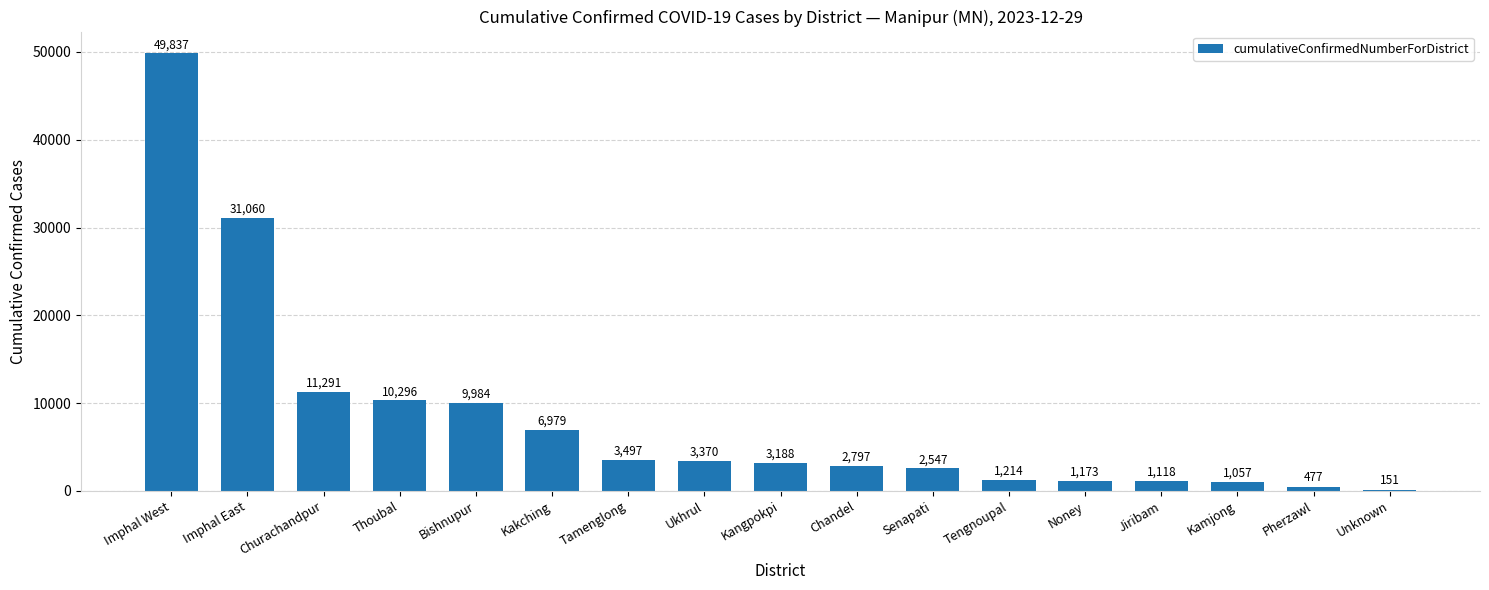

What is the greatest value displayed?

49837